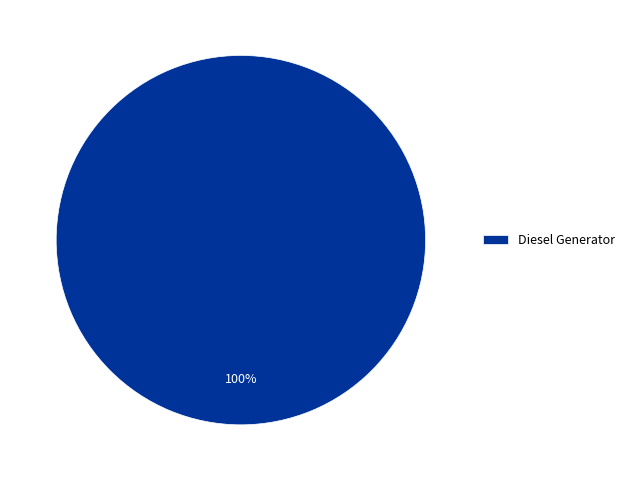

Is there any slice that represents more than half of the pie?

Yes